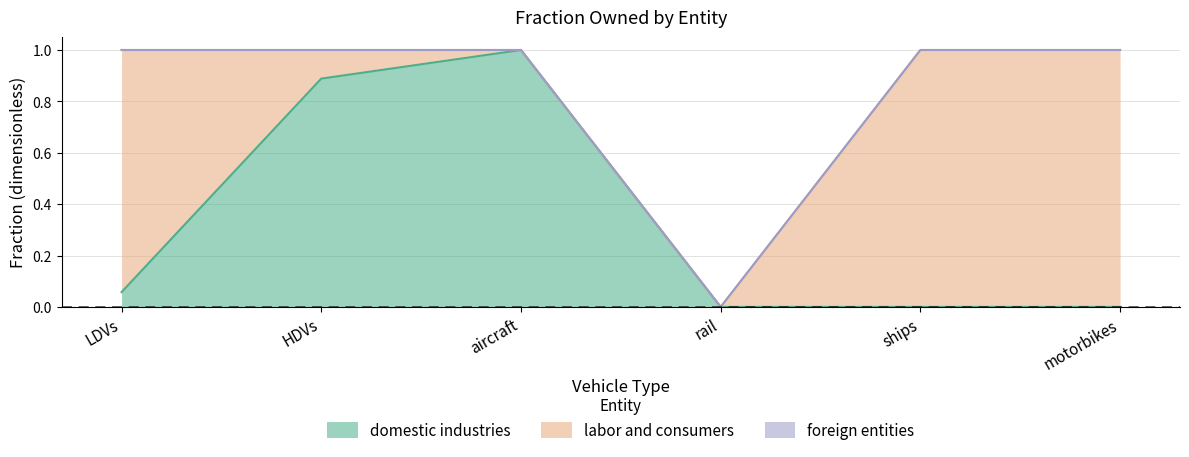

List the series in order of their overall mean, highest first.

labor and consumers, domestic industries, foreign entities